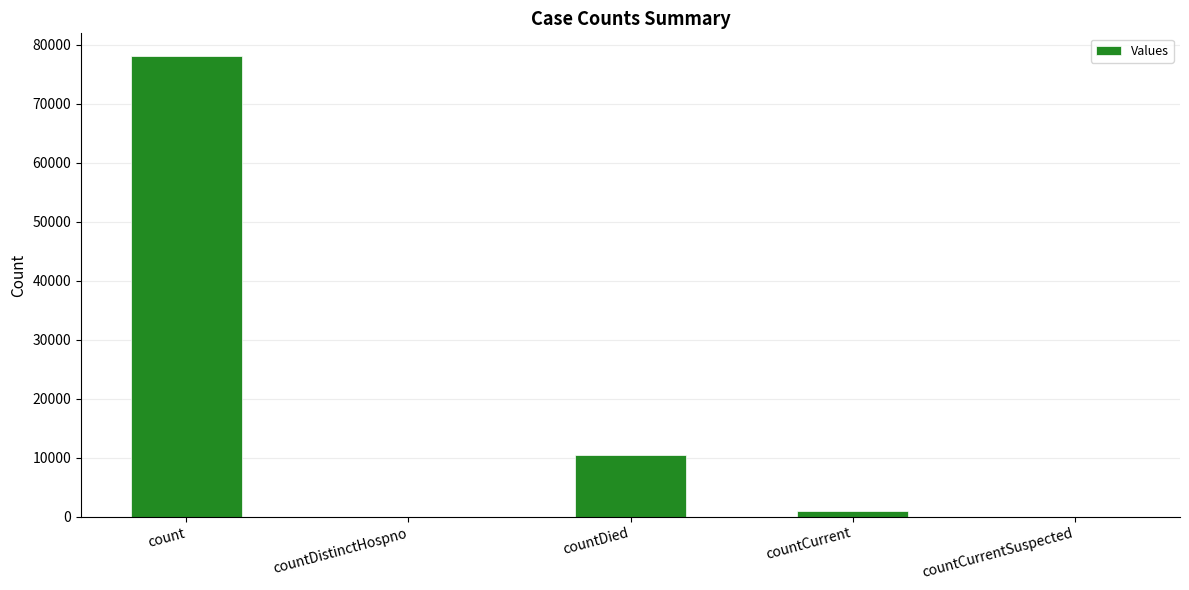

How many data points does each series have?

5